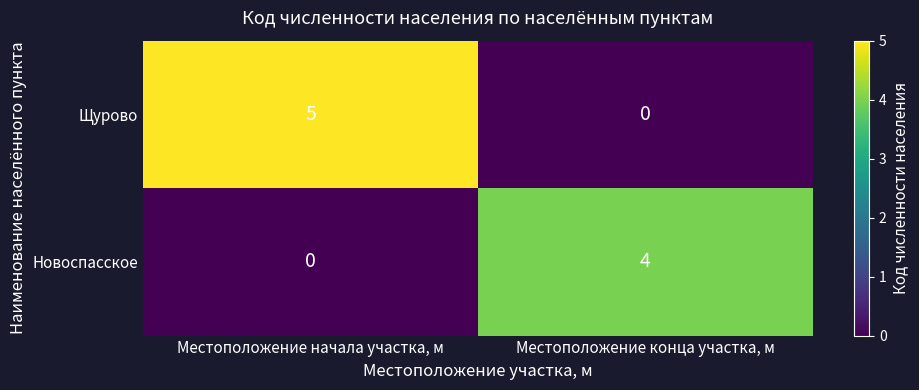

Count the number of data series in this chart.

2